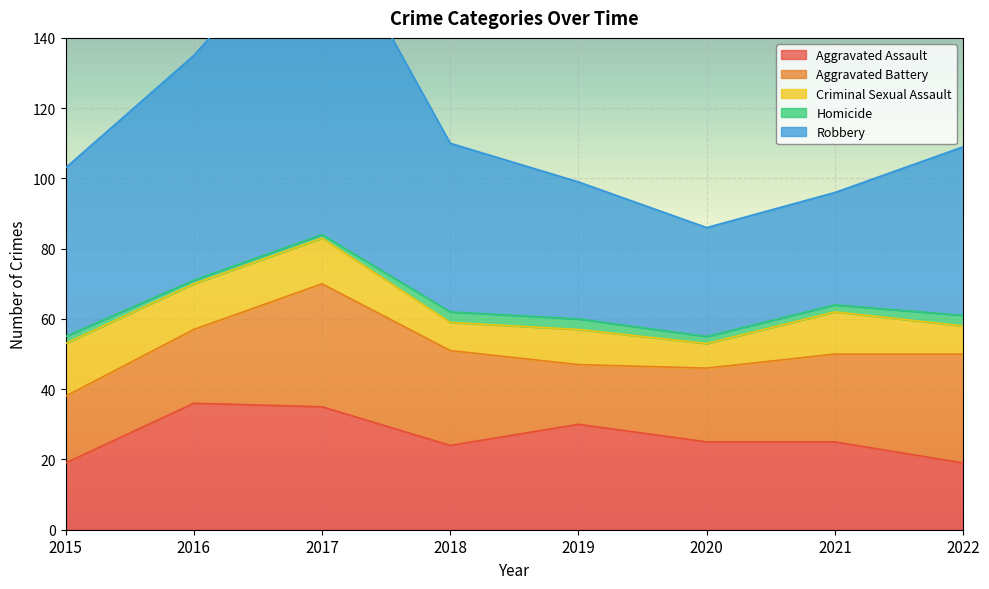

Is the value of Aggravated Assault at 2020 greater than the value of Aggravated Battery at 2018?

No